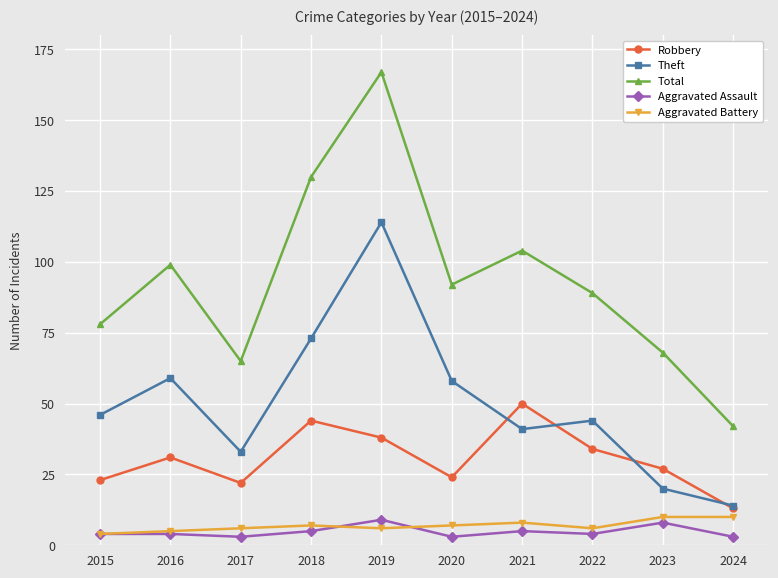

What is the minimum value for Aggravated Battery?

4